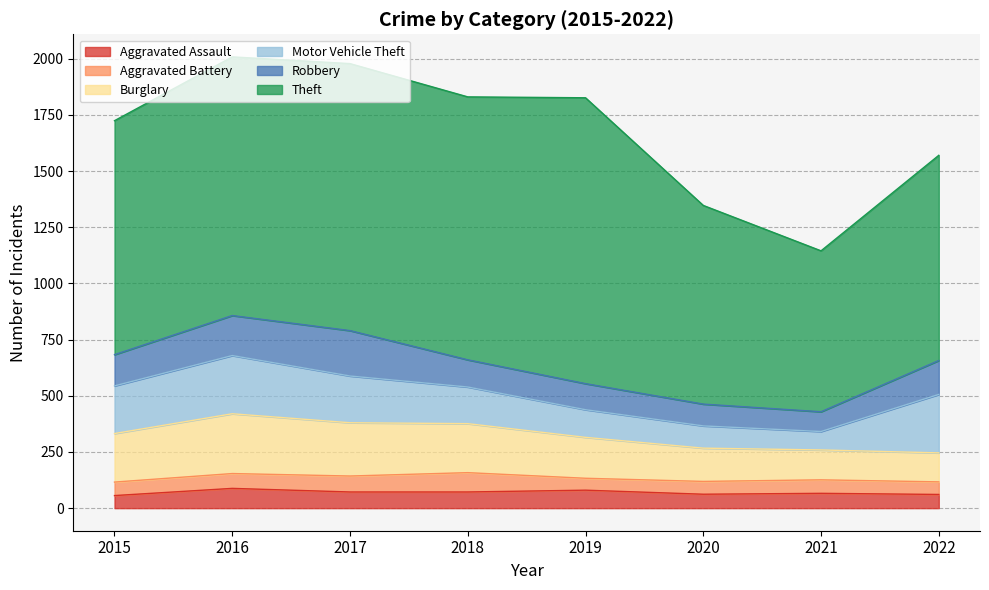

Reading left to right, what are all the values shown in this chart?

Aggravated Assault: 56	88	72	72	80	62	66	61
Aggravated Battery: 60	66	71	86	53	57	60	56
Burglary: 216	266	237	218	182	148	133	129
Motor Vehicle Theft: 212	259	208	163	123	99	82	260
Robbery: 139	178	202	121	116	97	88	151
Theft: 1041	1151	1188	1170	1272	884	716	913